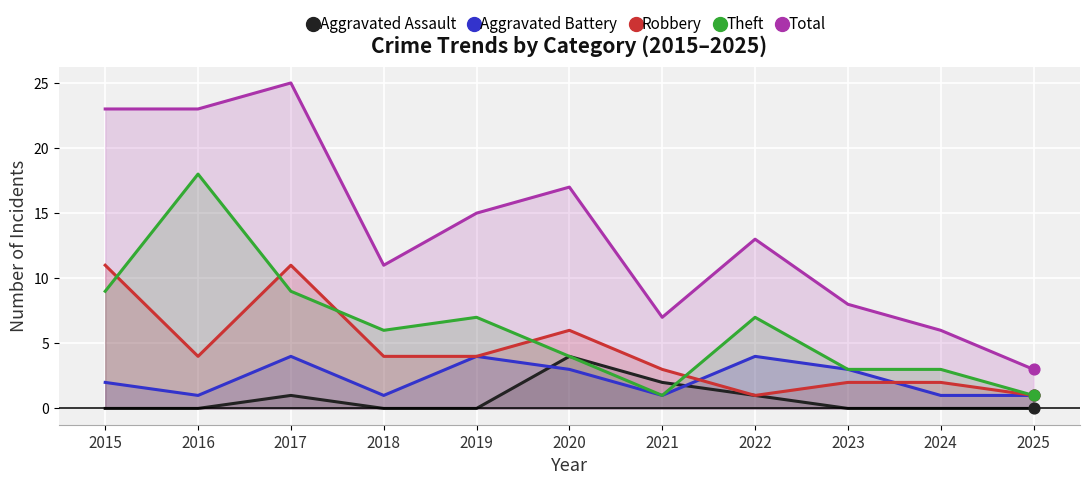

Which series contains the highest Y value?

Total